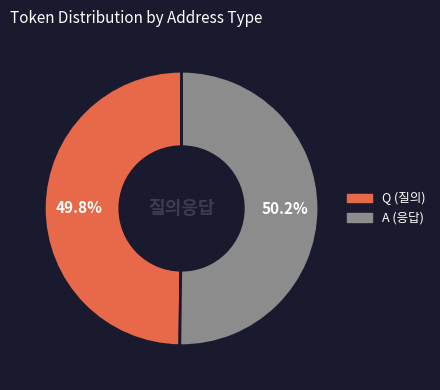

Count the number of slices in the pie.

2